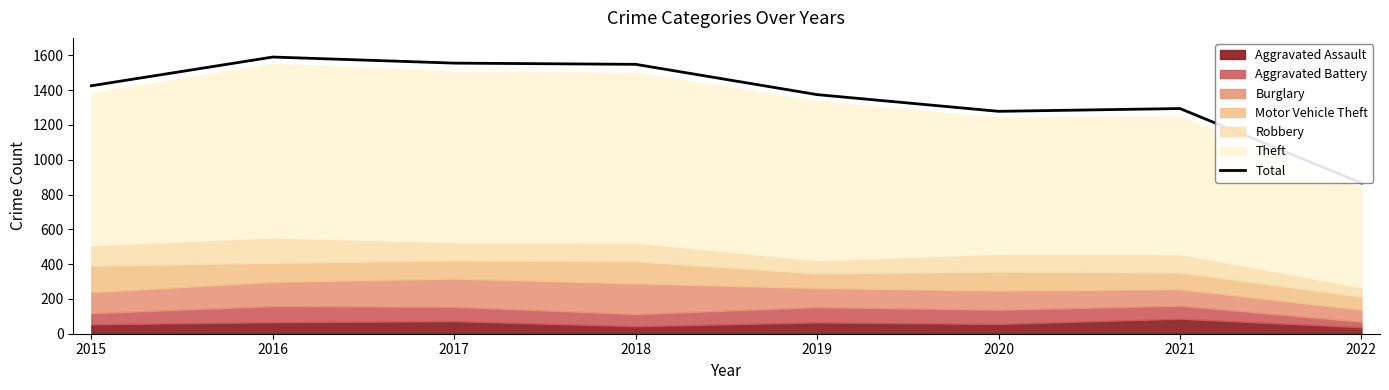

What is the greatest value displayed?

1590